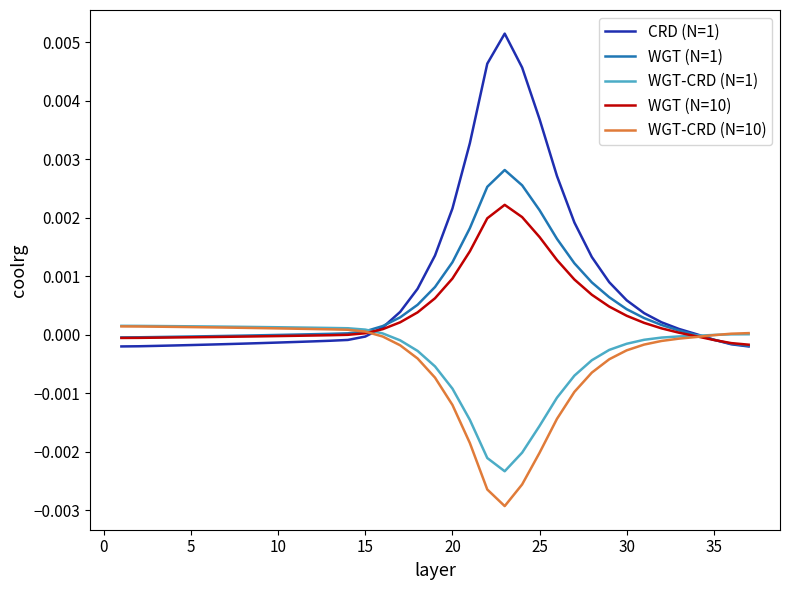

How many categories are shown in the chart?

37